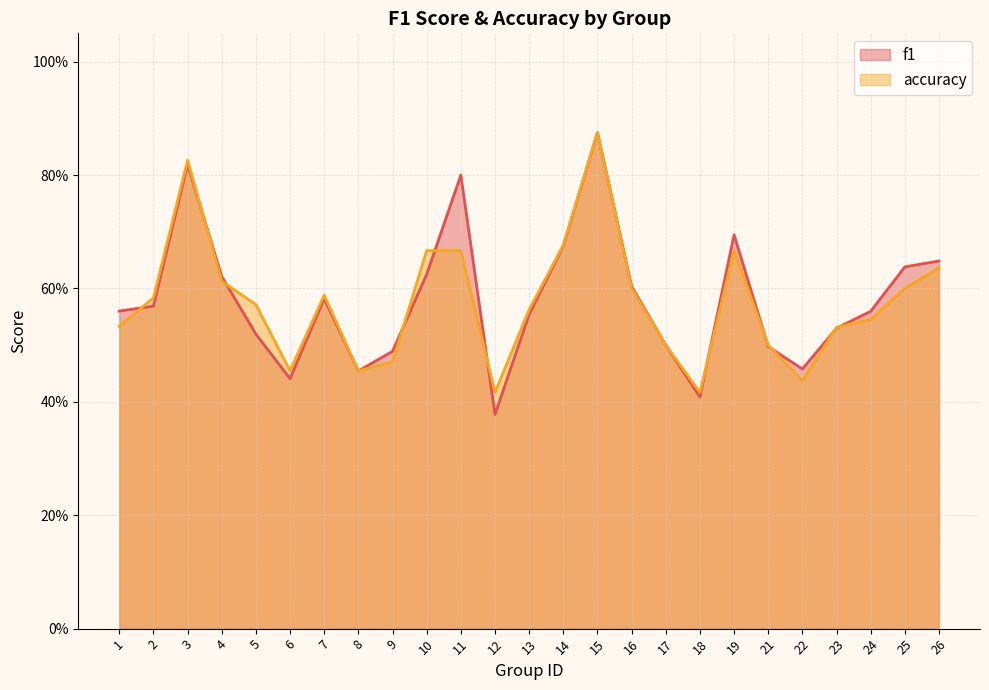

How many lines are shown in the chart?

2